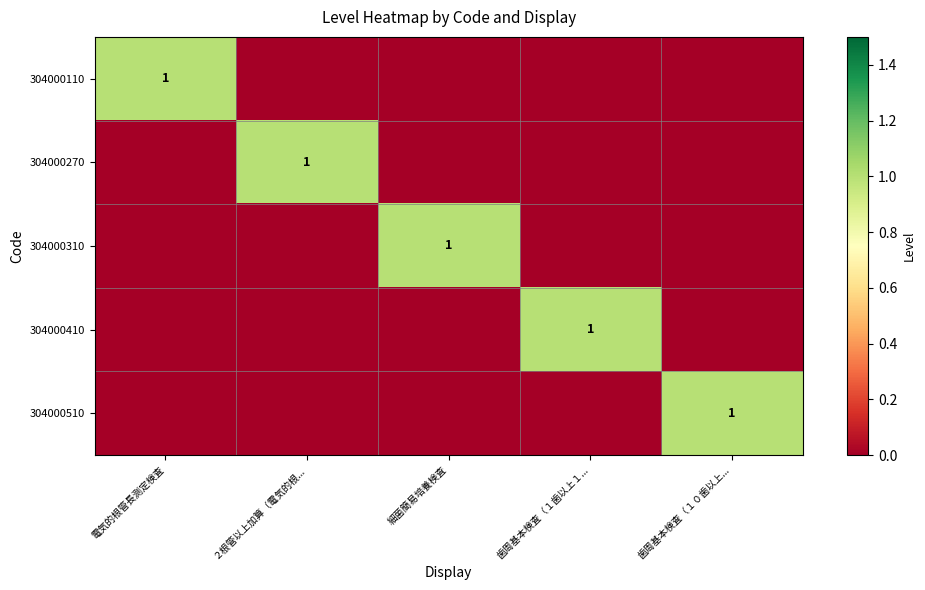

What is the total value across all series at 歯周基本検査（１０歯以上...?

1